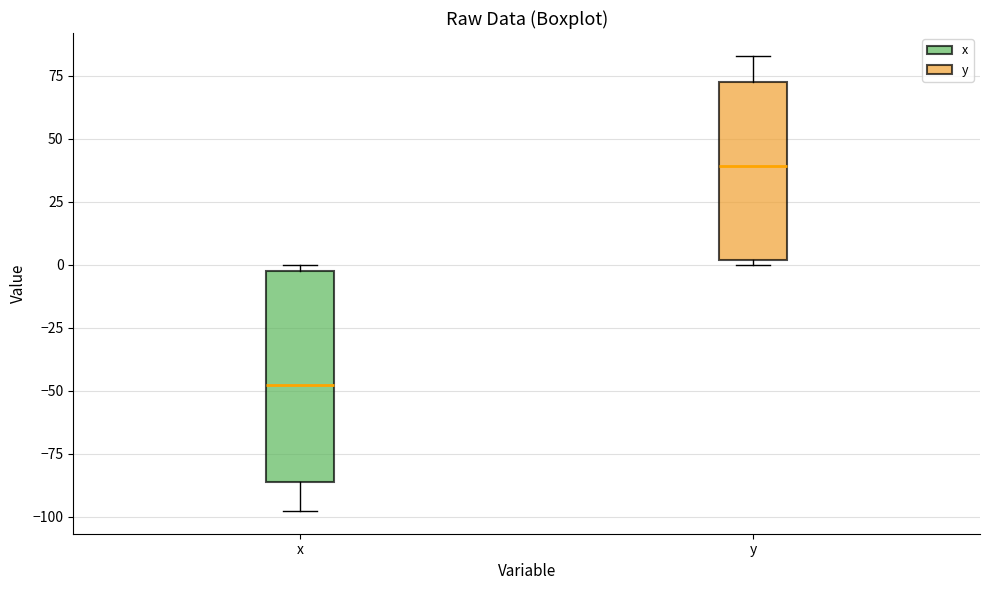

Where does the median line of the box for x sit on the y-axis? The values are not printed on the chart, so give them approximately, as read against the axis.

-50